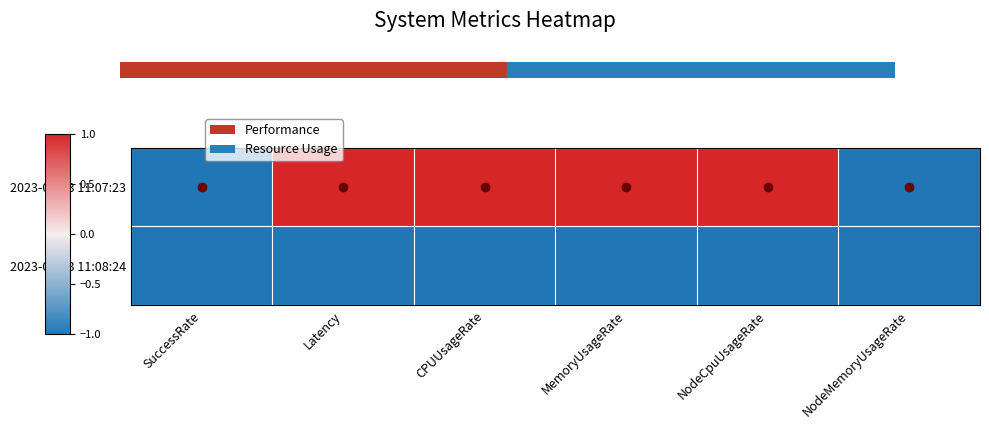

What is the greatest value displayed?

1